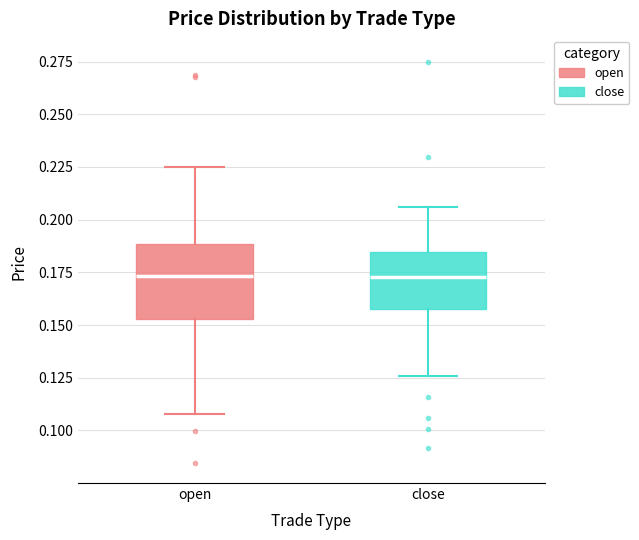

Reading left to right, transcribe this box plot: for each box, give where its median line is, the range the box spans, and where its two whiskers end, as read against the y-axis. The values are not printed on the chart, so give them approximately, as read against the axis.

open: median 0.175, box 0.155 to 0.190, whiskers 0.110 to 0.225
close: median 0.175, box 0.160 to 0.185, whiskers 0.125 to 0.205